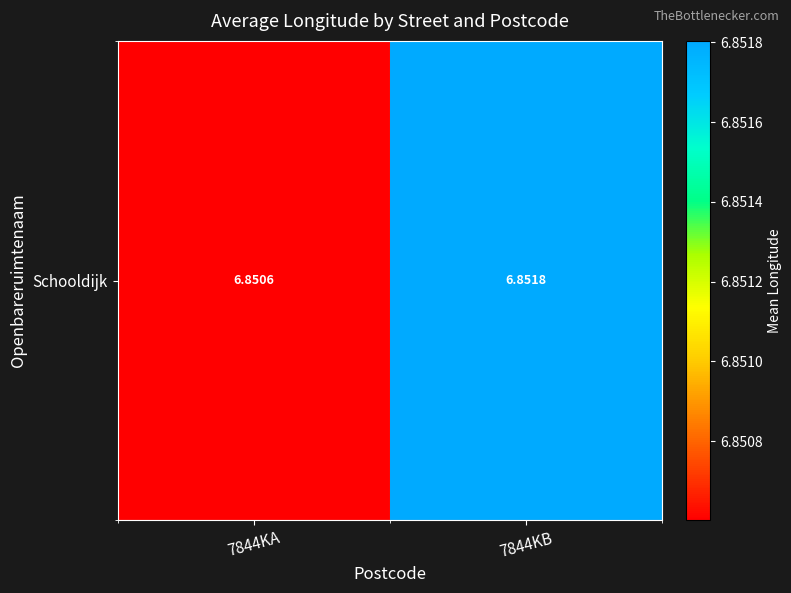

The chart shows a value of 6.9 at 7844KA. True or false?

True